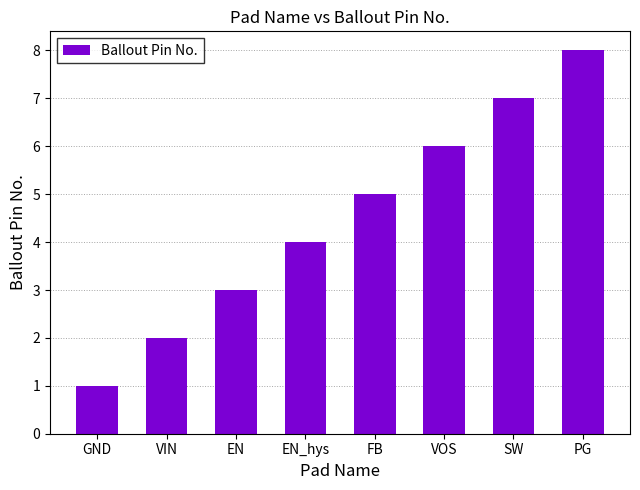

What is the ratio of the value at GND to the value at PG?

0.1